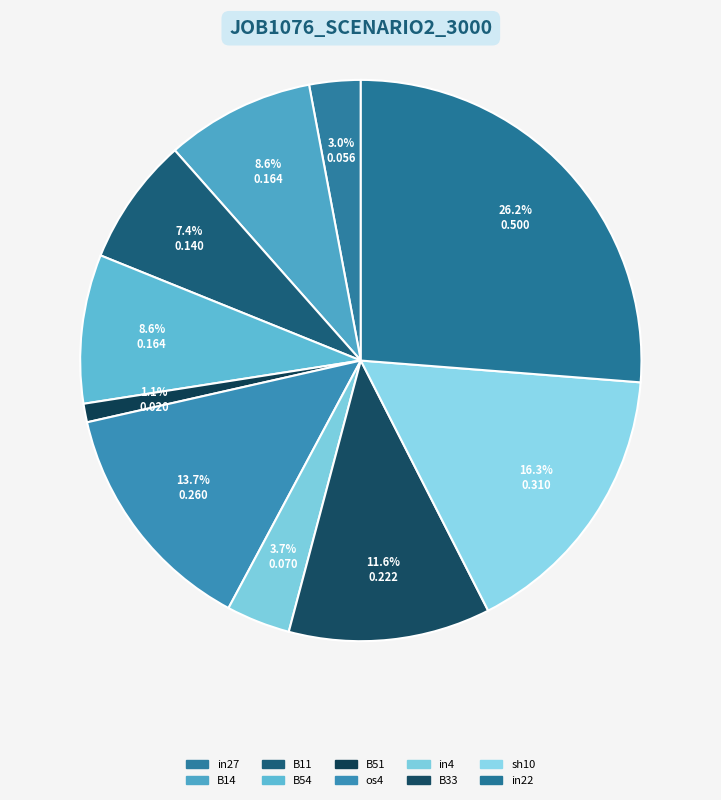

Rank the categories by value from highest to lowest.

in22, sh10, os4, B33, B14, B54, B11, in4, in27, B51